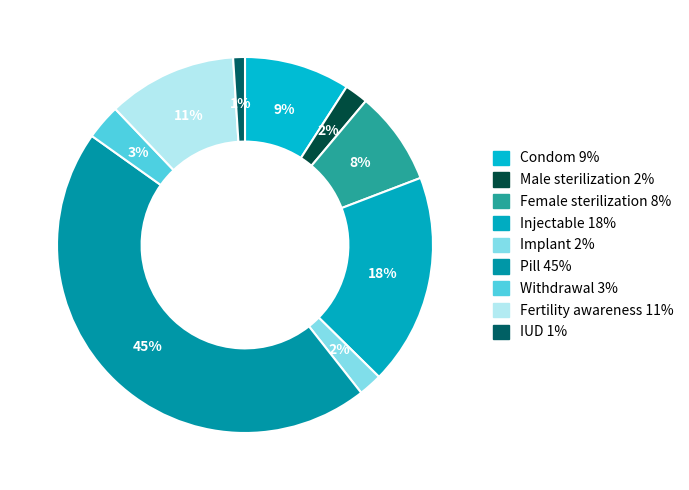

What is the largest slice in the pie chart?

Pill